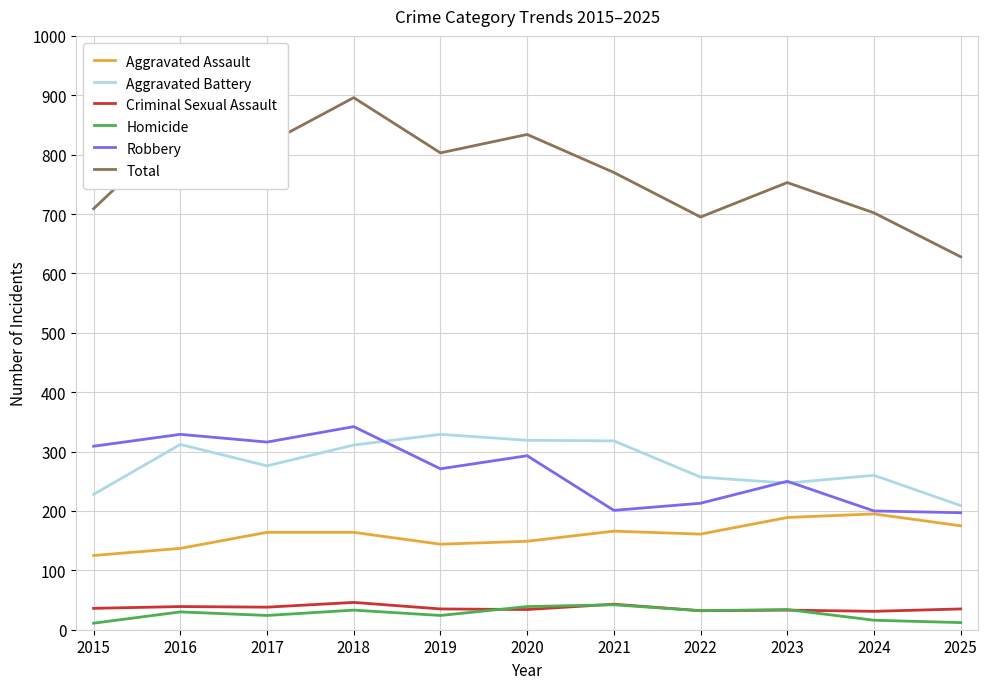

What is the maximum value for Criminal Sexual Assault?

46